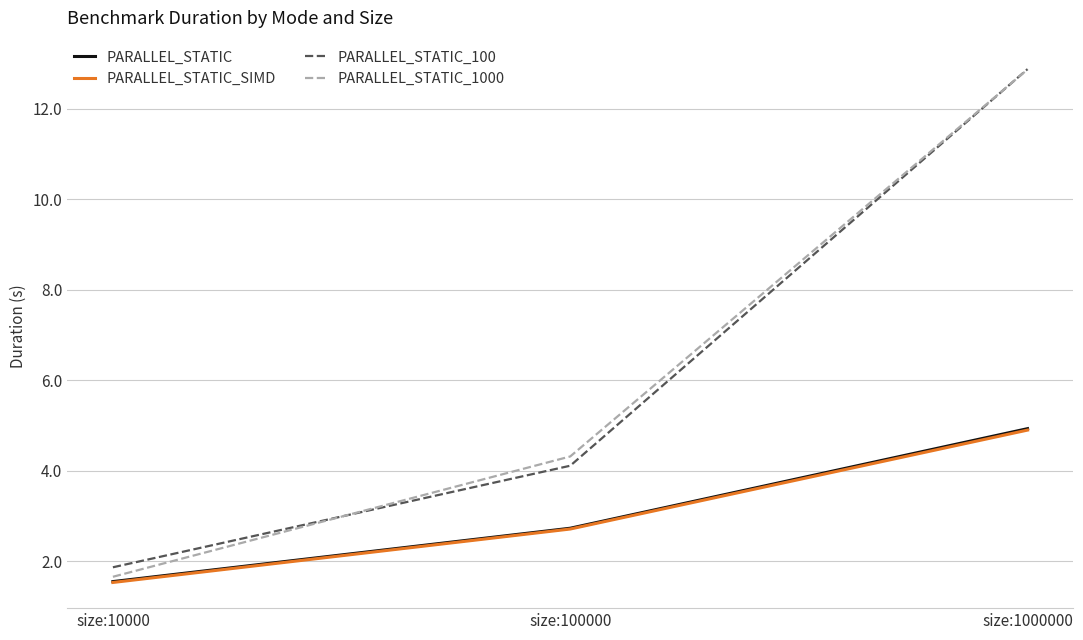

What is the sum of all PARALLEL_STATIC_1000 values?

18.8